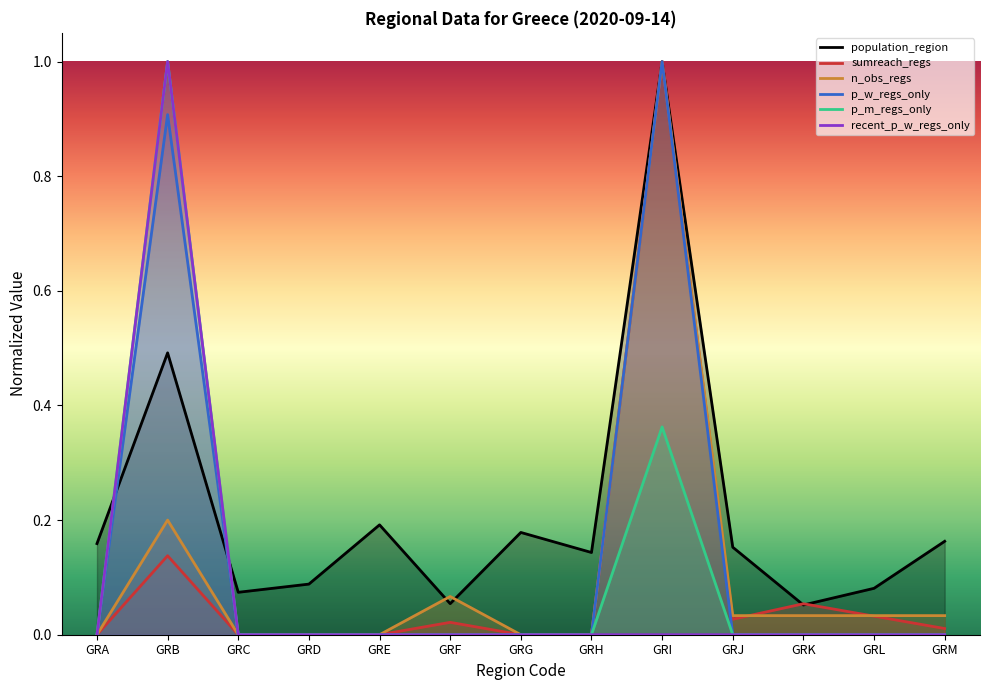

The population_region series shows 0.2 at GRJ. True or false?

True